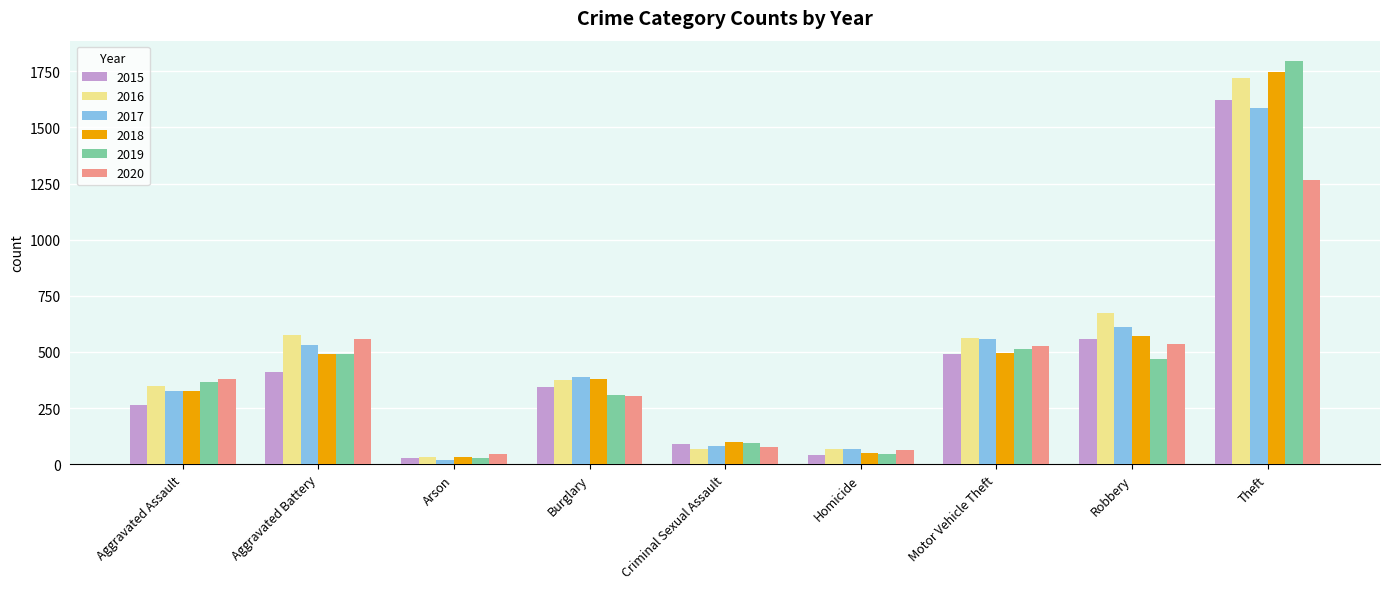

Count the number of categories in the chart.

9